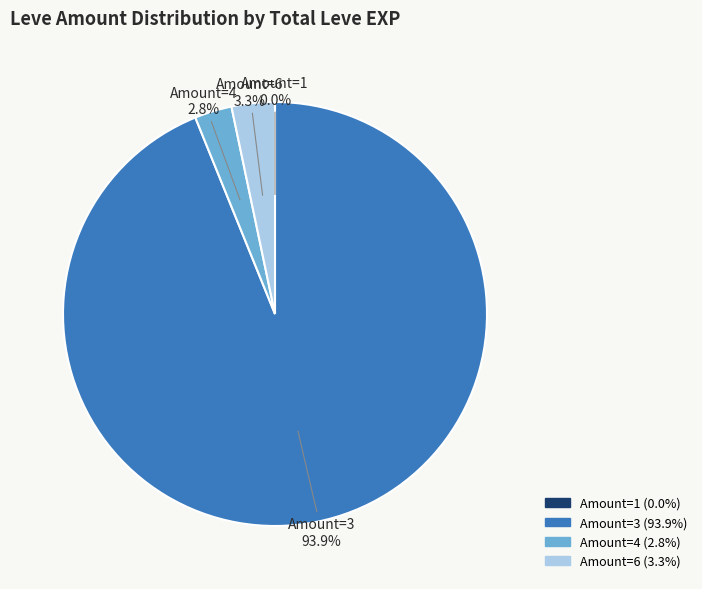

Is there any slice that represents more than half of the pie?

Yes